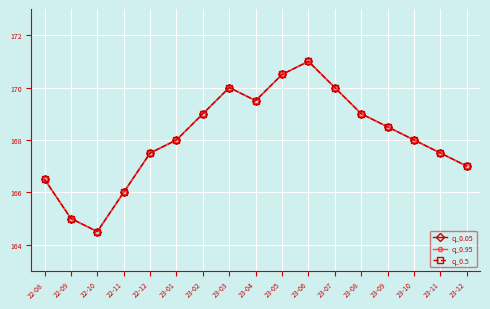

Does the chart have visible grid lines?

Yes